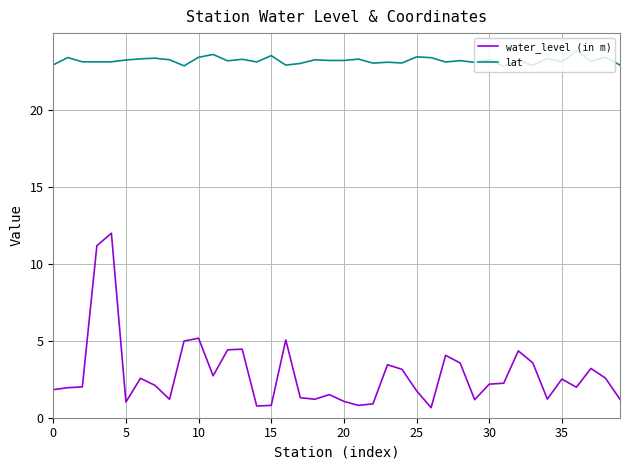

Which series has the largest range (max minus min)?

water_level (in m)